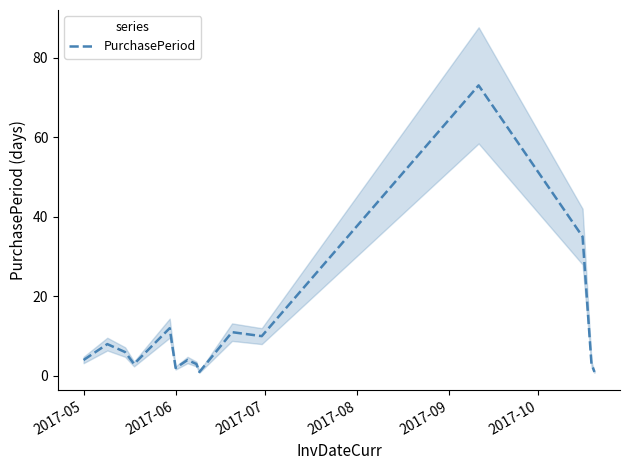

What is the smallest value displayed?

1